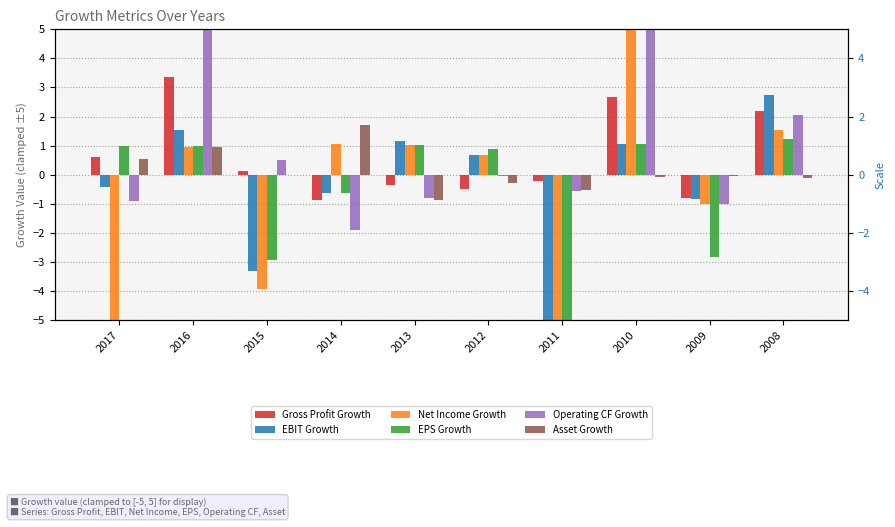

Does the chart contain stacked bars?

No